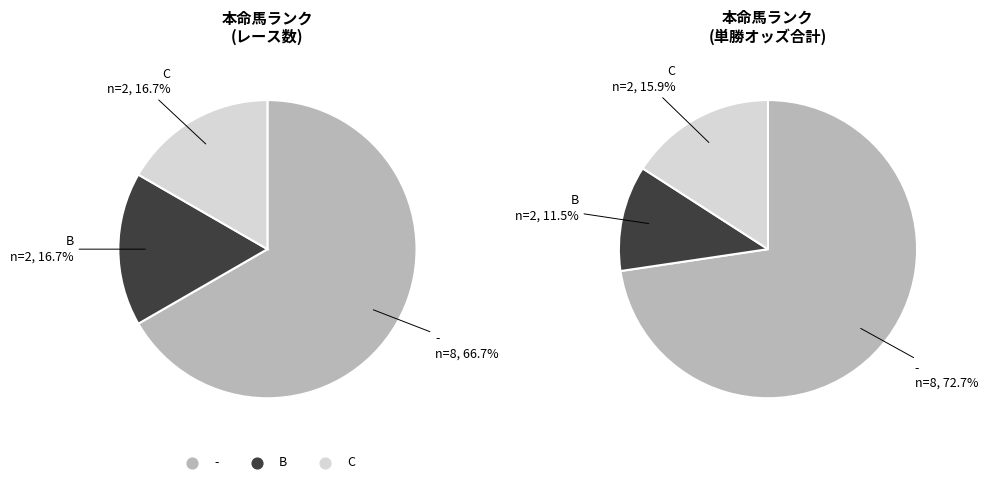

Between - and -, which is larger?

-